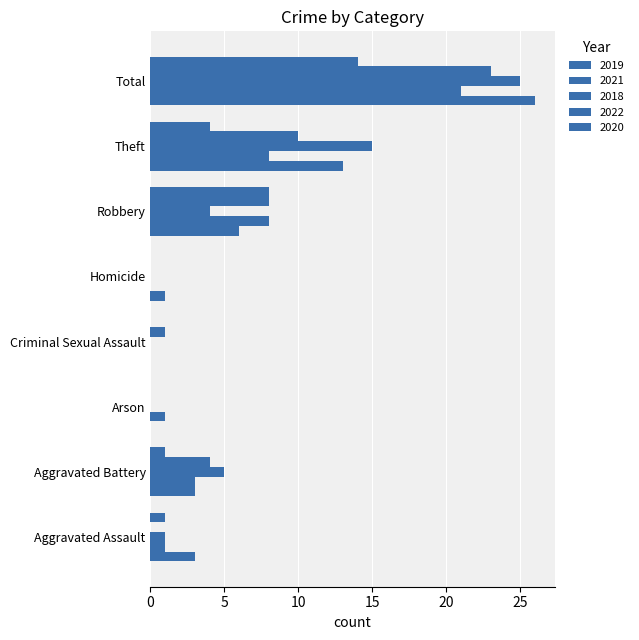

At which label does 2019 reach its minimum?

Arson